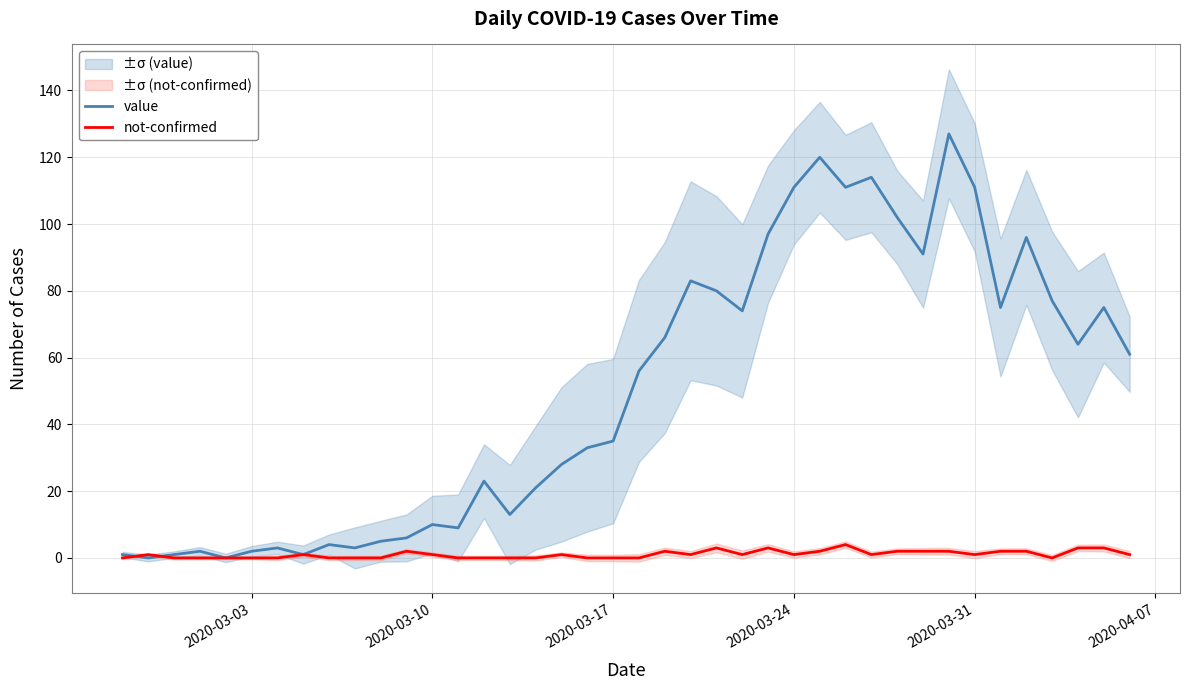

Where do value and not-confirmed first cross each other?

2020-03-03 and 2020-03-10